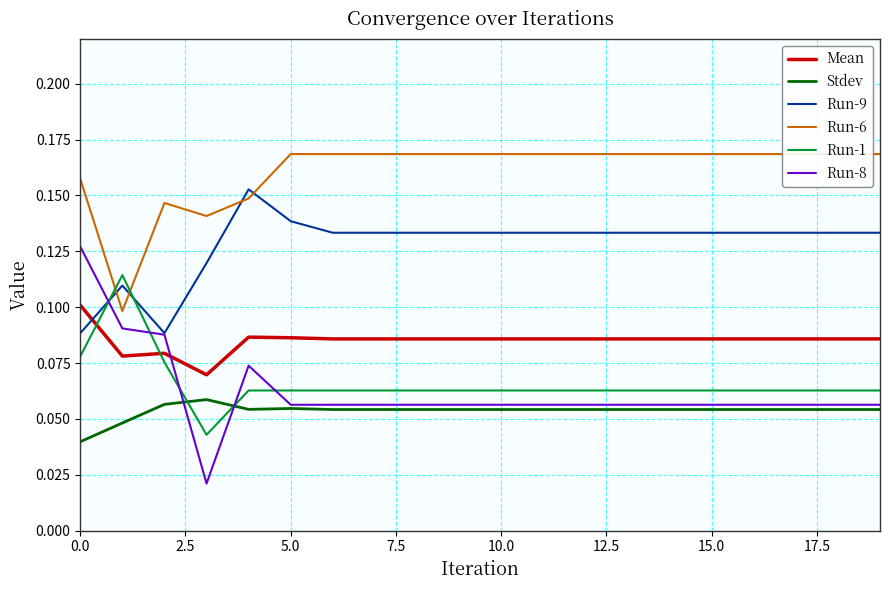

True or false: Run-9 and Run-1 intersect in this chart.

True